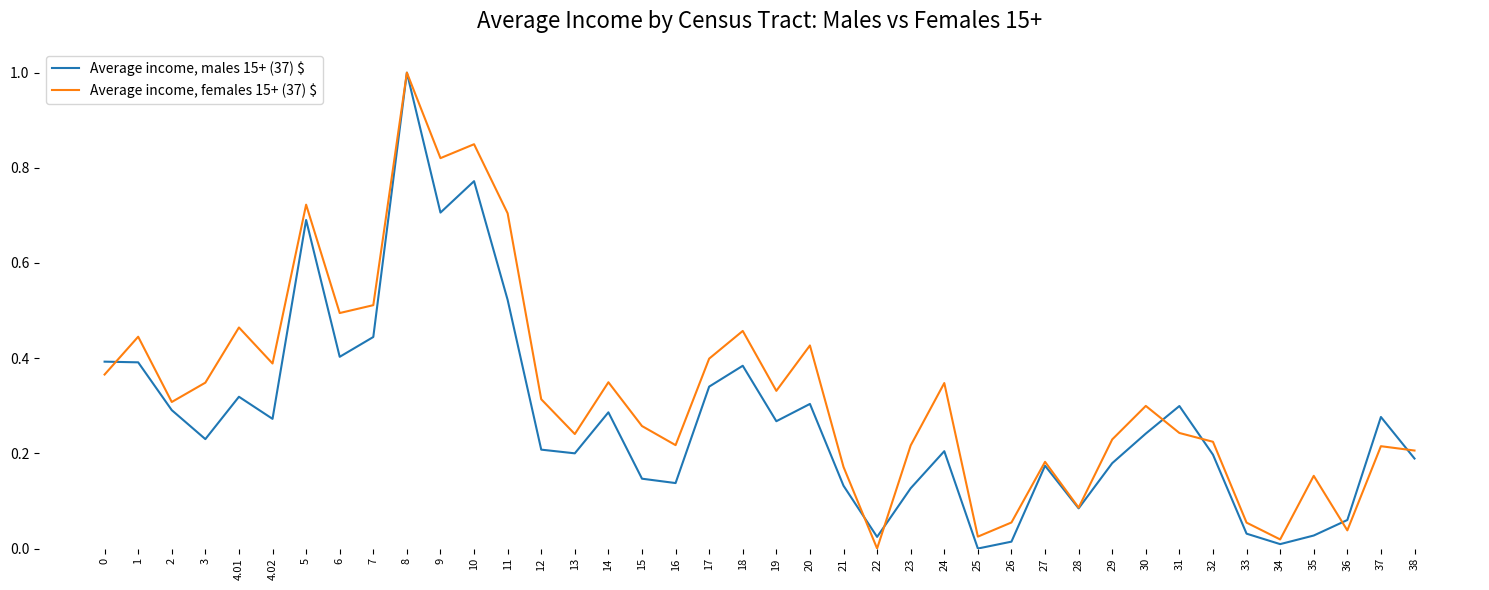

What position from the right is 6?

33